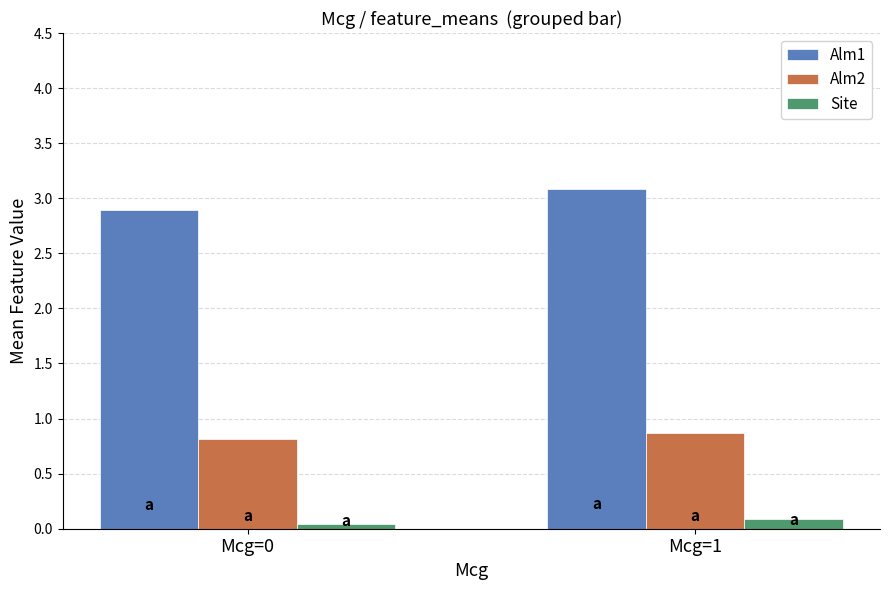

Rank the series by their average value, from lowest to highest.

Site, Alm2, Alm1